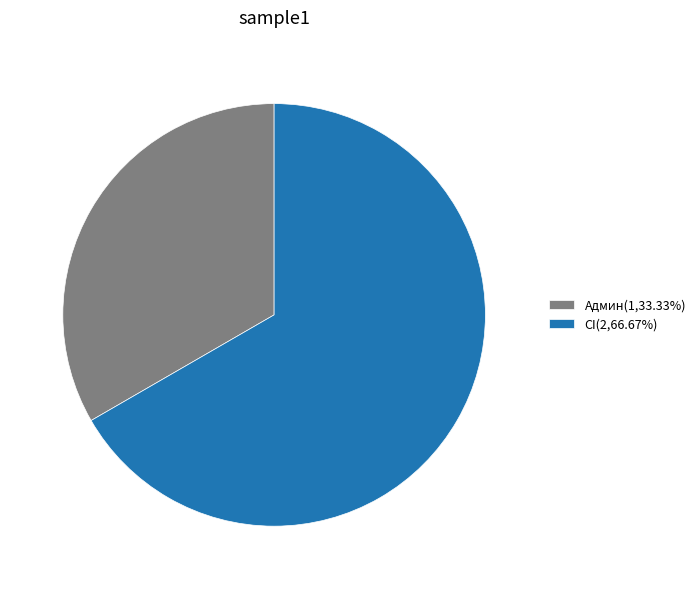

Is CI(2,66.67%) the majority of the pie?

Yes